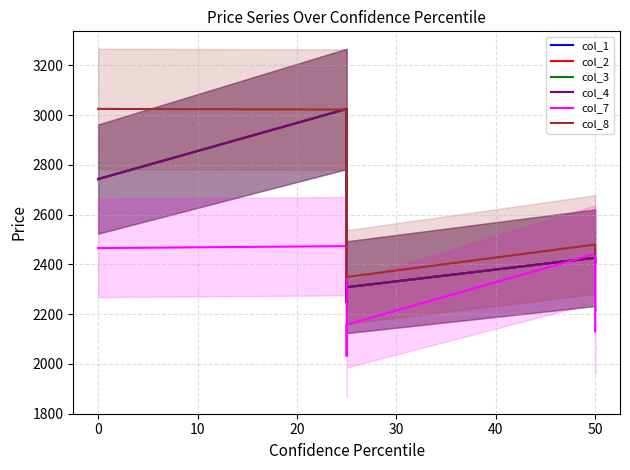

Is it true that col_7 equals 497.9 at 10?

False